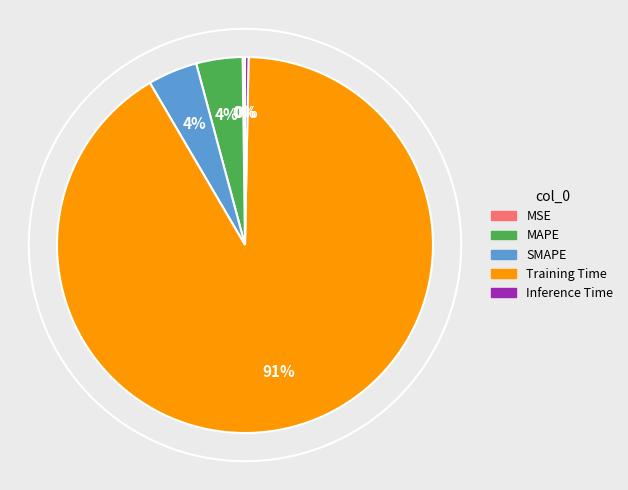

Is the sum of SMAPE and Inference Time greater than half?

No